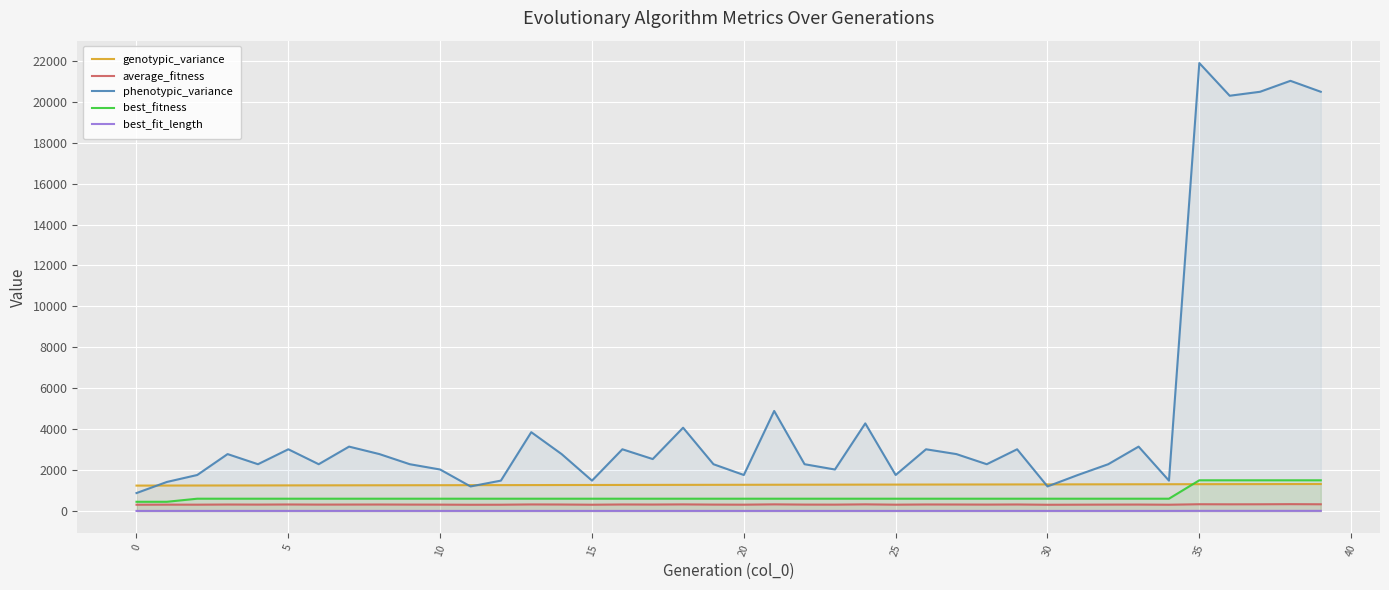

Which series has the largest total across all categories?

phenotypic_variance